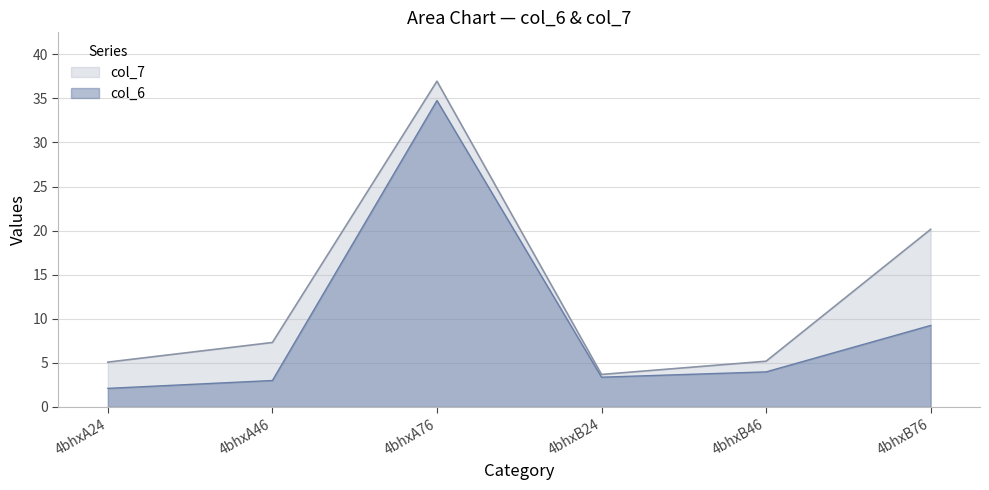

Between 4bhxB76 and 4bhxB24, which is larger?

4bhxB76